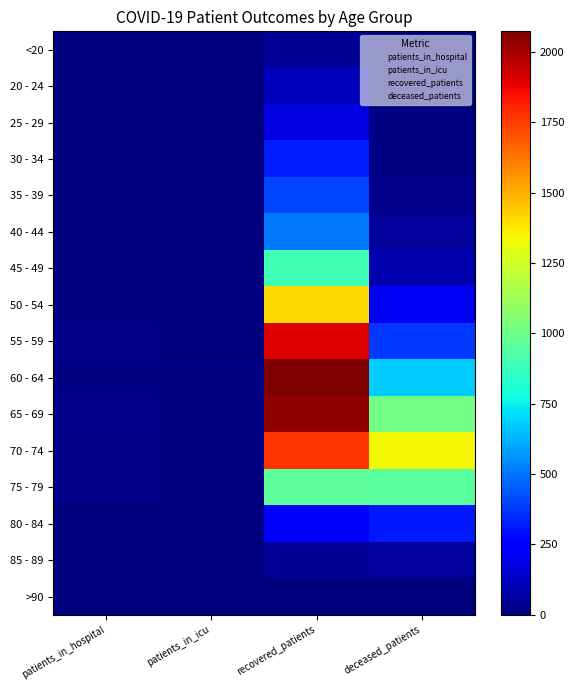

Reading left to right, list all the values displayed in this chart.

<20: patients_in_hospital=3	patients_in_icu=0	recovered_patients=47	deceased_patients=7
20 - 24: patients_in_hospital=5	patients_in_icu=0	recovered_patients=110	deceased_patients=0
25 - 29: patients_in_hospital=5	patients_in_icu=0	recovered_patients=184	deceased_patients=12
30 - 34: patients_in_hospital=6	patients_in_icu=2	recovered_patients=322	deceased_patients=13
35 - 39: patients_in_hospital=4	patients_in_icu=1	recovered_patients=399	deceased_patients=26
40 - 44: patients_in_hospital=7	patients_in_icu=3	recovered_patients=506	deceased_patients=50
45 - 49: patients_in_hospital=7	patients_in_icu=2	recovered_patients=890	deceased_patients=93
50 - 54: patients_in_hospital=9	patients_in_icu=7	recovered_patients=1407	deceased_patients=215
55 - 59: patients_in_hospital=21	patients_in_icu=4	recovered_patients=1902	deceased_patients=375
60 - 64: patients_in_hospital=15	patients_in_icu=12	recovered_patients=2074	deceased_patients=674
65 - 69: patients_in_hospital=25	patients_in_icu=9	recovered_patients=2035	deceased_patients=1019
70 - 74: patients_in_hospital=24	patients_in_icu=11	recovered_patients=1770	deceased_patients=1339
75 - 79: patients_in_hospital=21	patients_in_icu=6	recovered_patients=962	deceased_patients=954
80 - 84: patients_in_hospital=7	patients_in_icu=2	recovered_patients=241	deceased_patients=310
85 - 89: patients_in_hospital=0	patients_in_icu=0	recovered_patients=48	deceased_patients=55
>90: patients_in_hospital=0	patients_in_icu=1	recovered_patients=8	deceased_patients=5